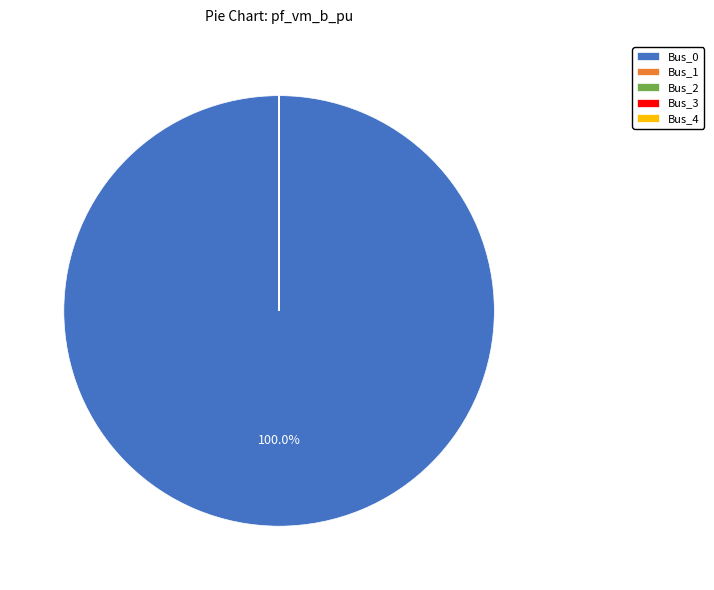

Does any single category account for the majority?

Yes